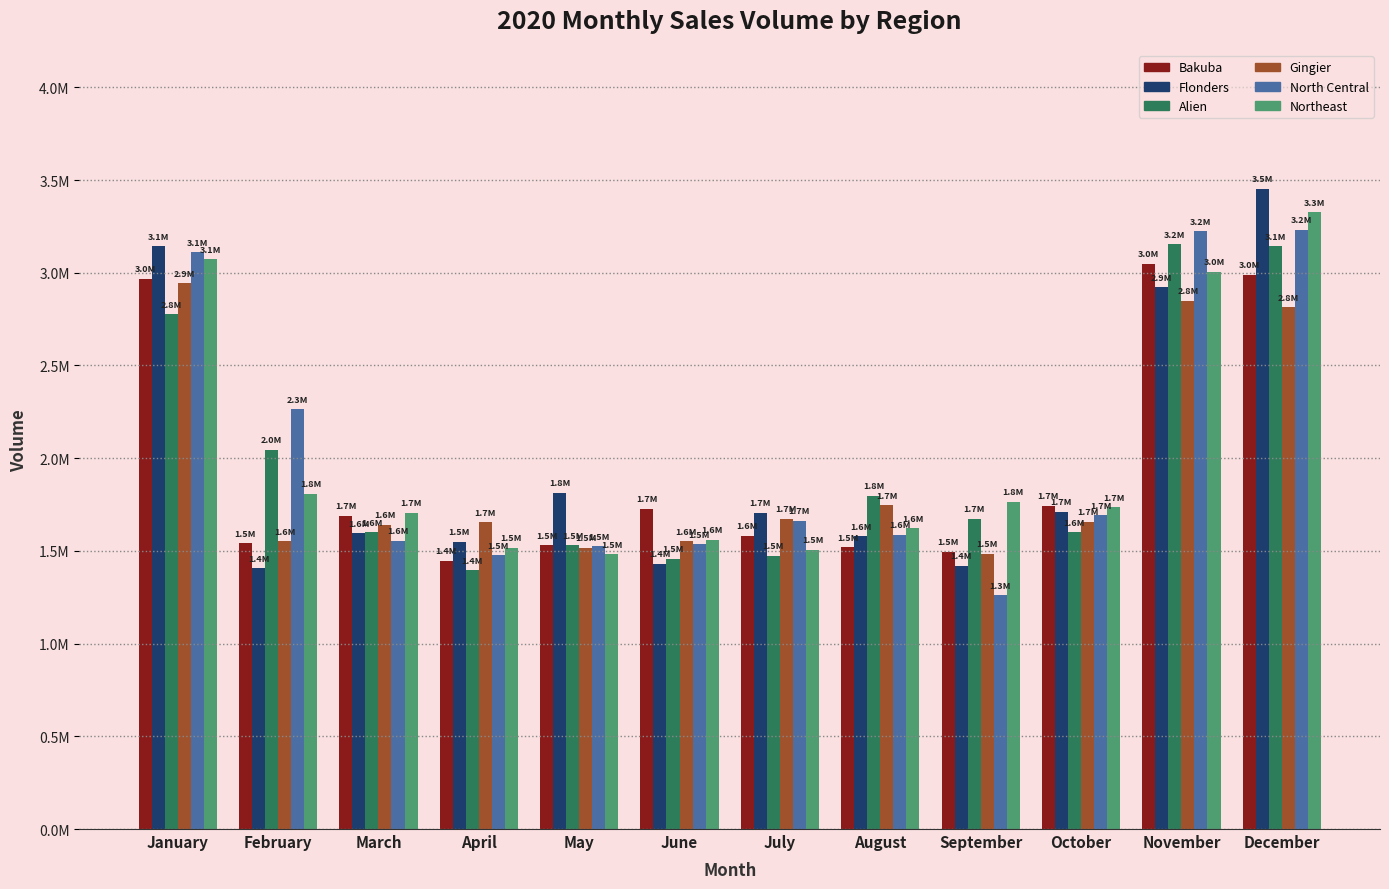

What is the maximum value shown in the chart?

3452071